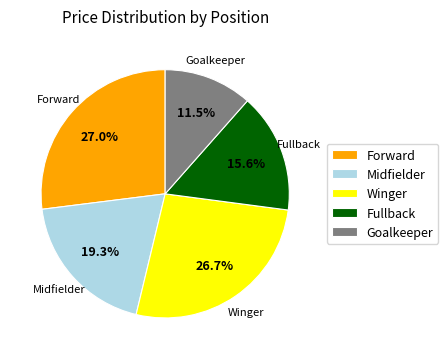

Is there any slice that represents more than half of the pie?

No